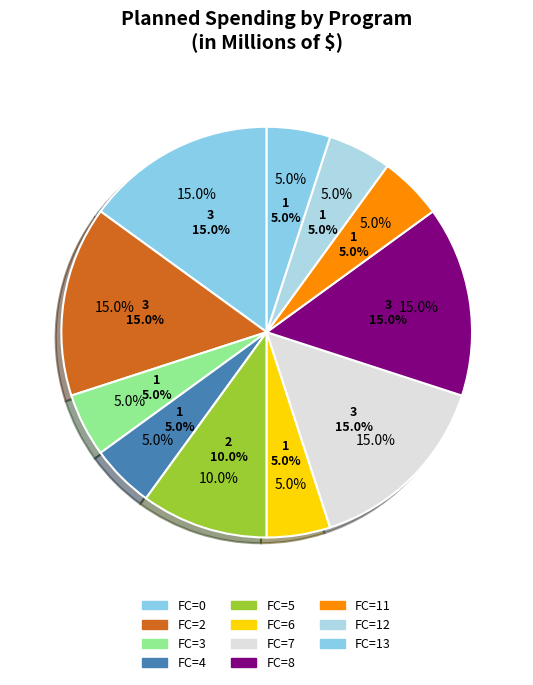

To the nearest percent, what is the difference between the 2 and 12 slice percentages?

5%